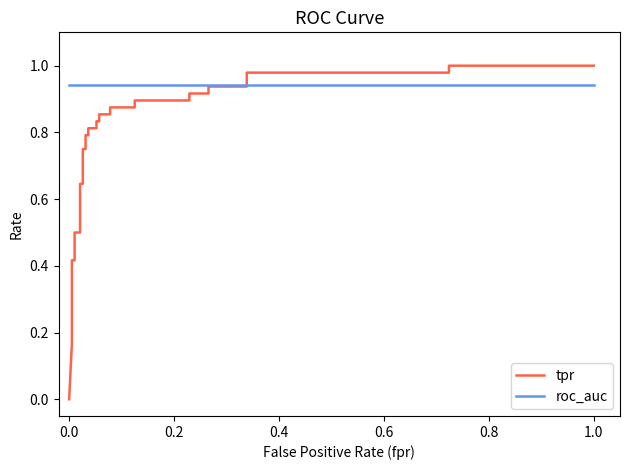

Which series has the largest total across all categories?

roc_auc